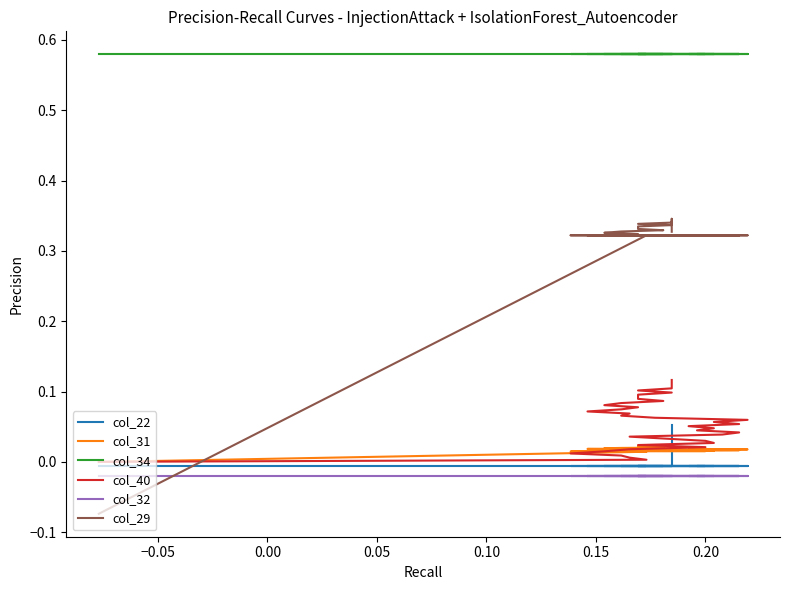

Rank the series at 0.20 from highest to lowest value.

col_34, col_29, col_40, col_31, col_22, col_32